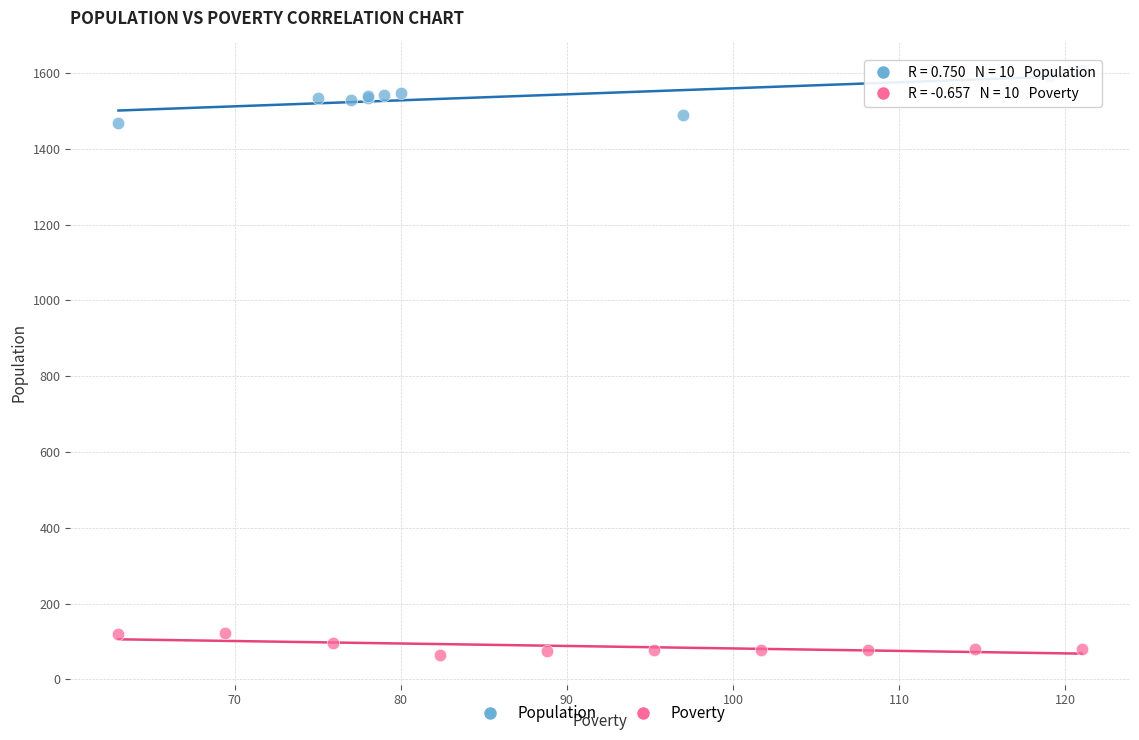

Which series contains the lowest Y value?

Poverty